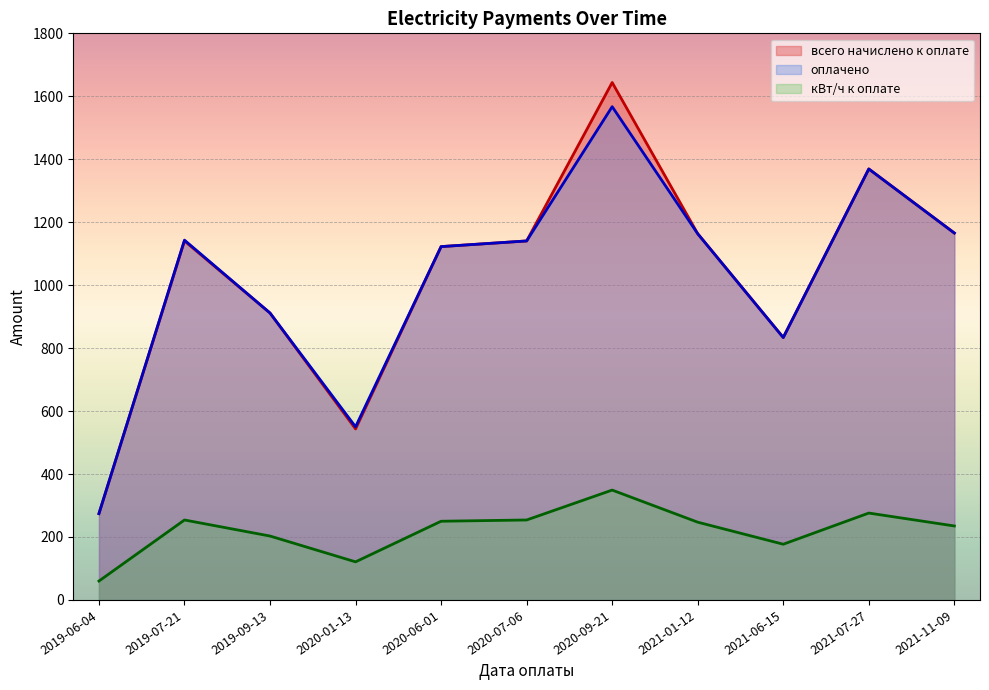

Does the chart display data point markers on the line(s)?

No